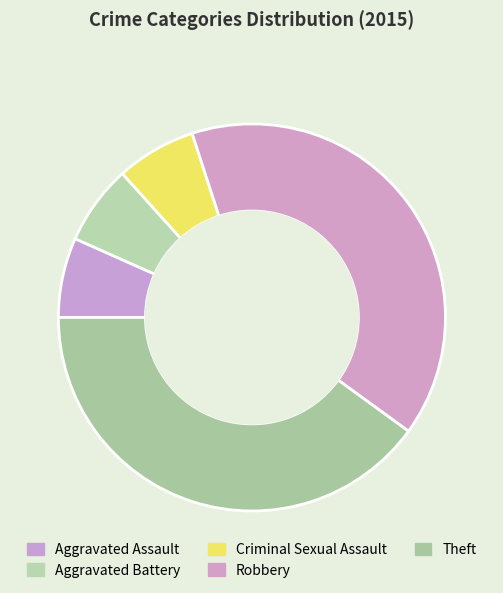

What percentage do Robbery and Aggravated Assault together represent?

46.7%